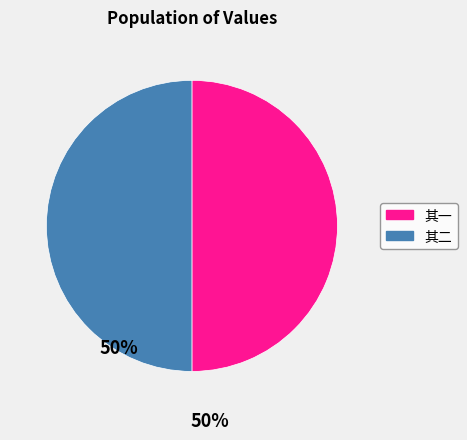

Approximately how many times larger is the value at 其一 compared to 其二?

1.0